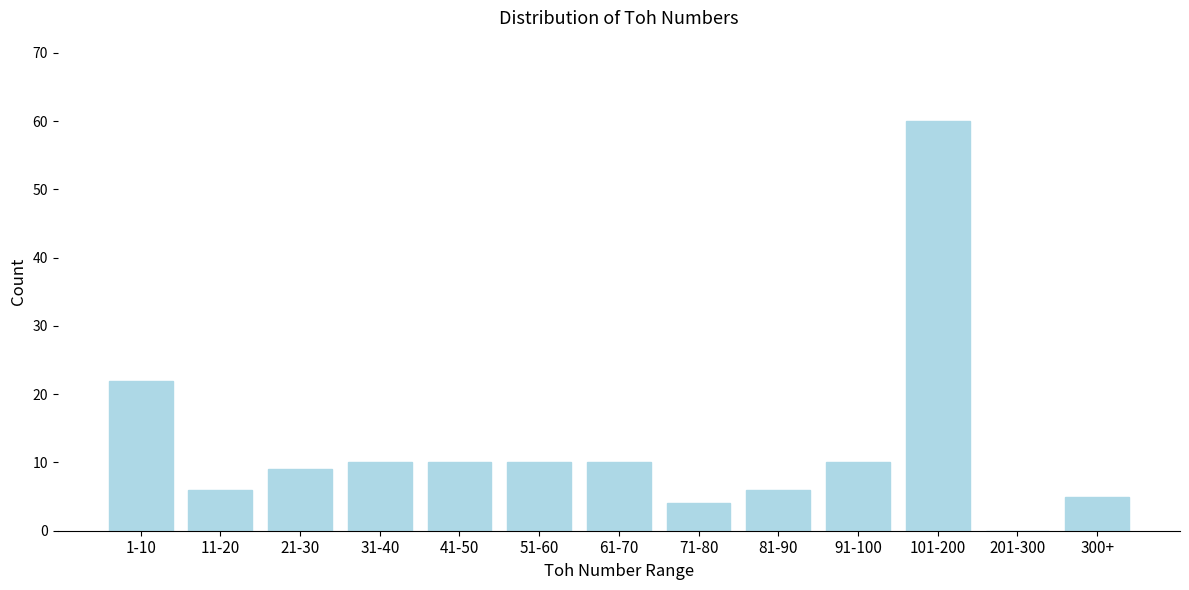

Reading left to right, transcribe all the data shown in this chart.

1-10=22	11-20=6	21-30=9	31-40=10	41-50=10	51-60=10	61-70=10	71-80=4	81-90=6	91-100=10	101-200=60	201-300=0	300+=5